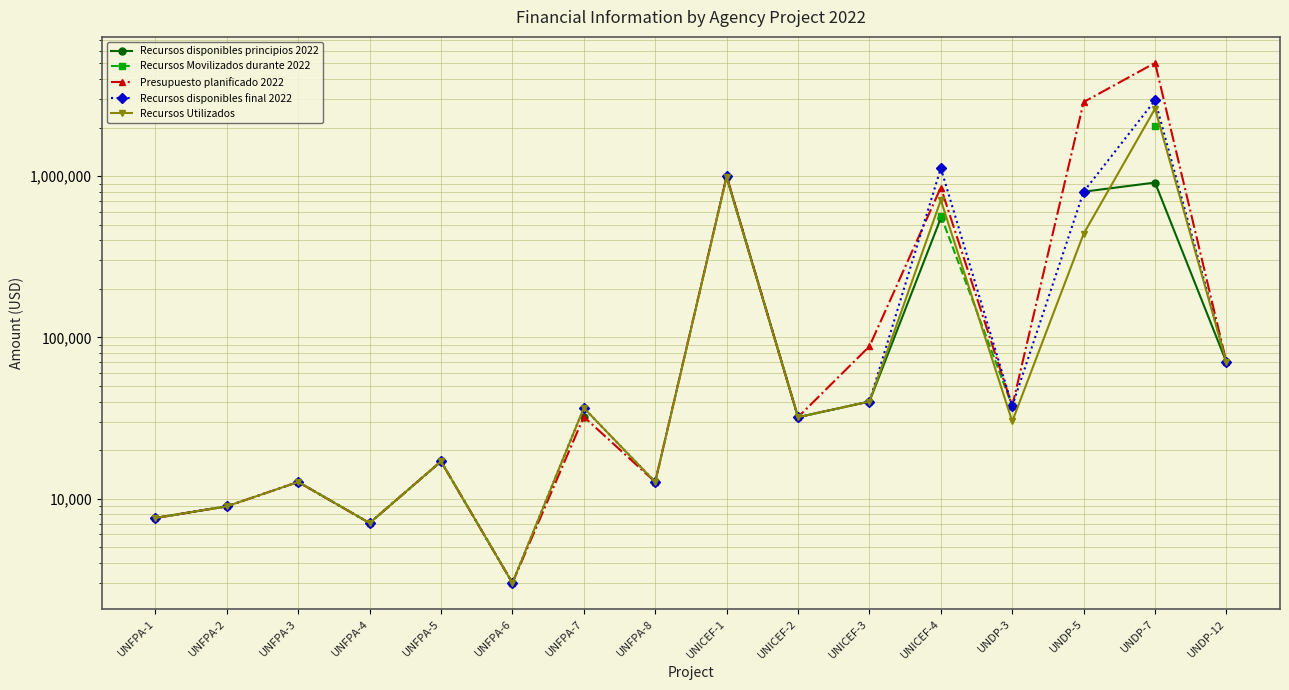

At which category is the sum across all series the highest?

UNDP-7